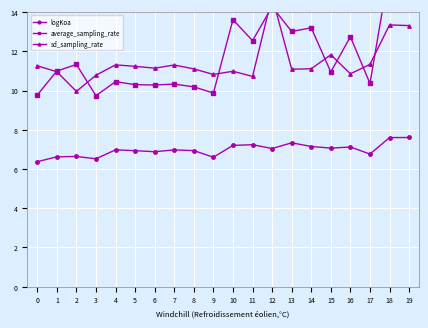

Which category has the highest value in the sd_sampling_rate series?

12